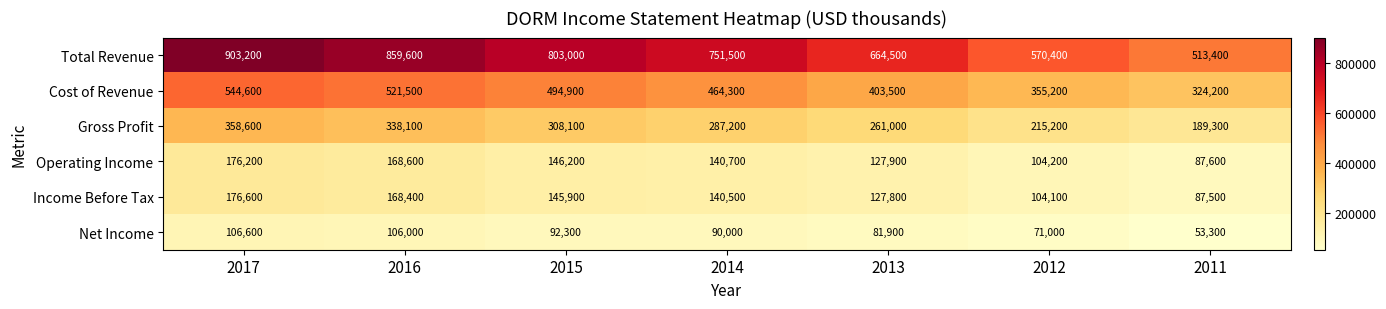

What is the total value across all series at 2015?

1990400